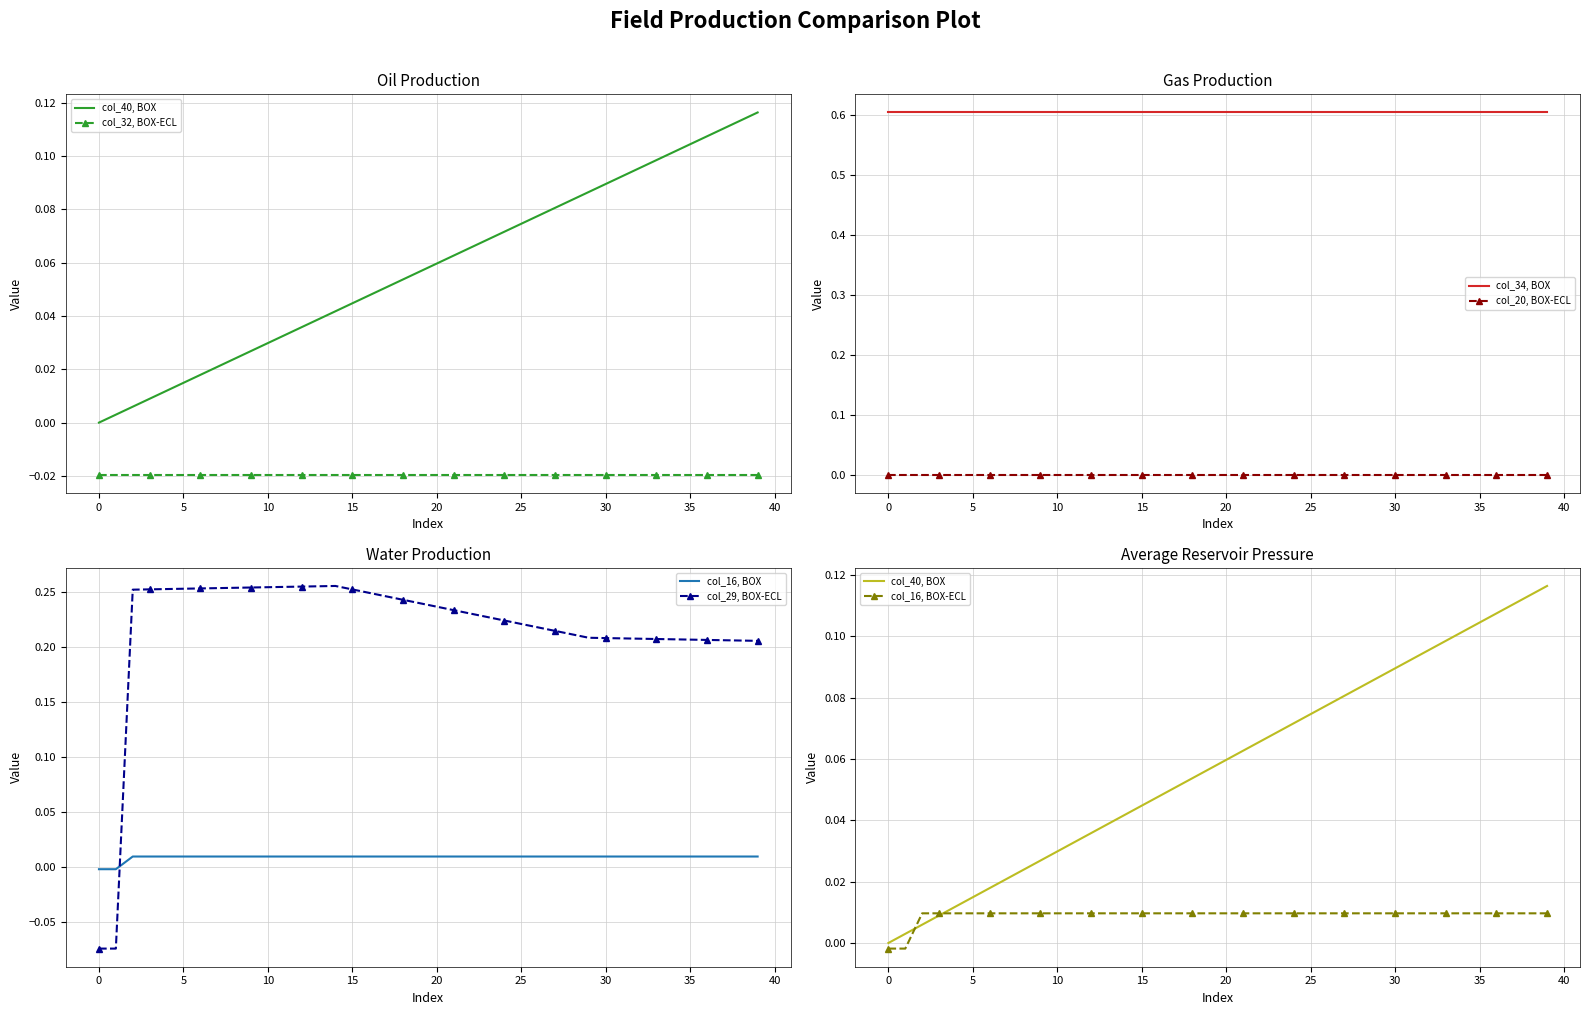

At which category is the sum across all series the highest?

39